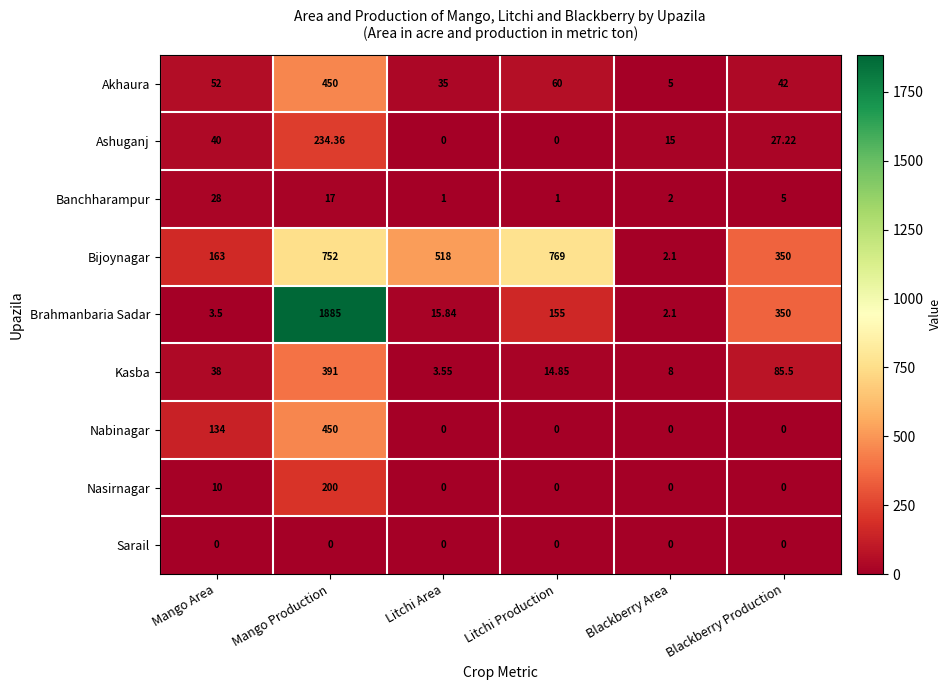

Which series has the largest total across all categories?

Bijoynagar